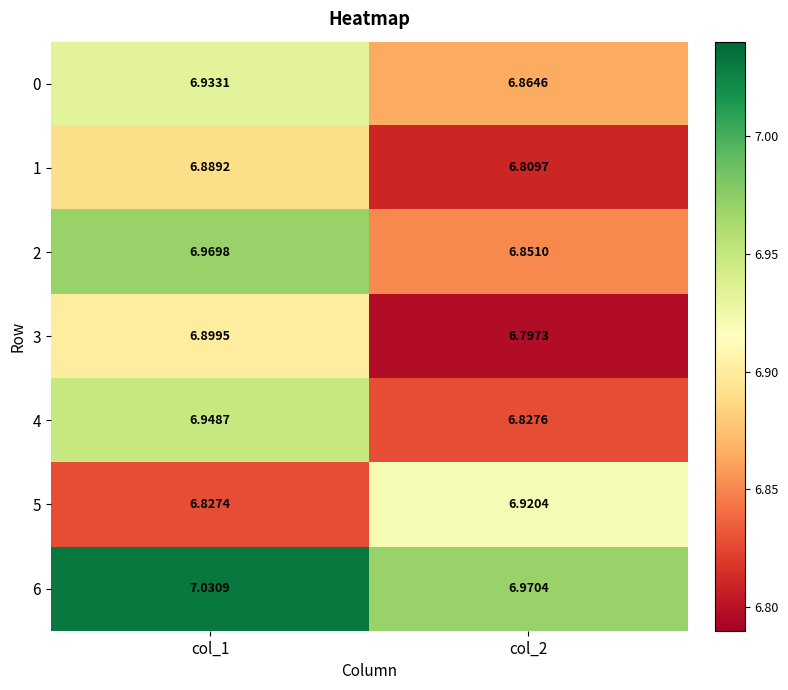

Is the value of 0 at col_2 greater than the value of 6 at col_1?

No